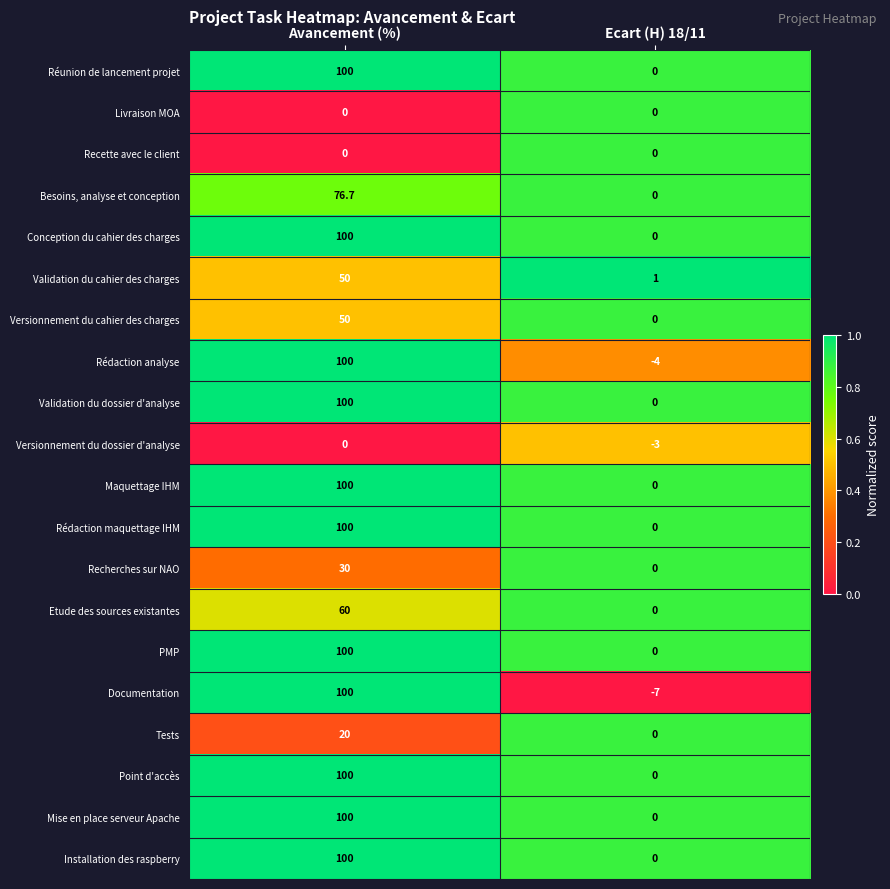

What is the difference between the Etude des sources existantes values at Ecart (H) 18/11 and Avancement (%)?

60.0